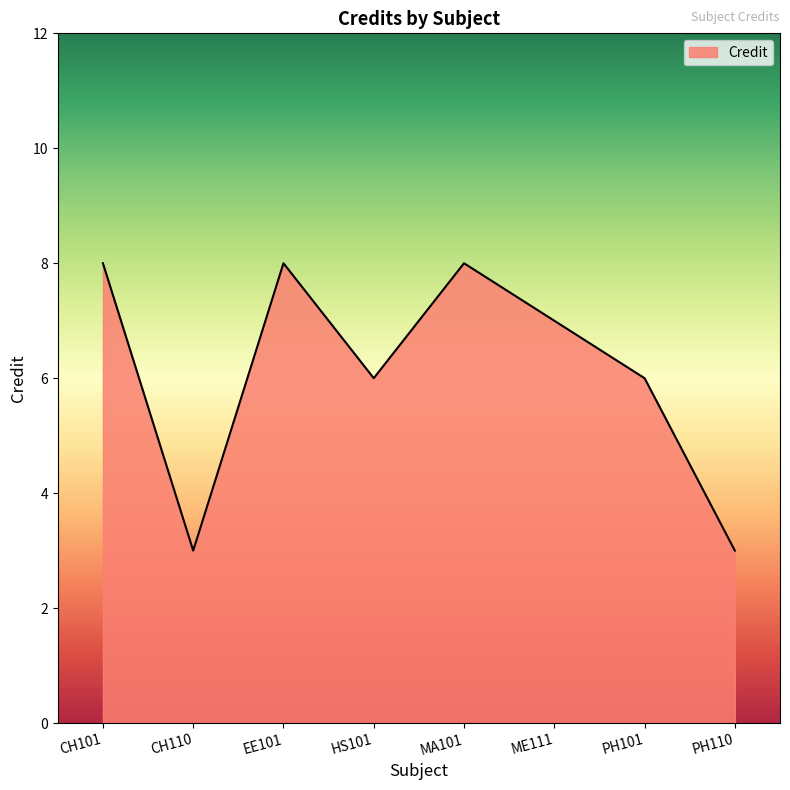

The value at ME111 is 12. True or false?

False